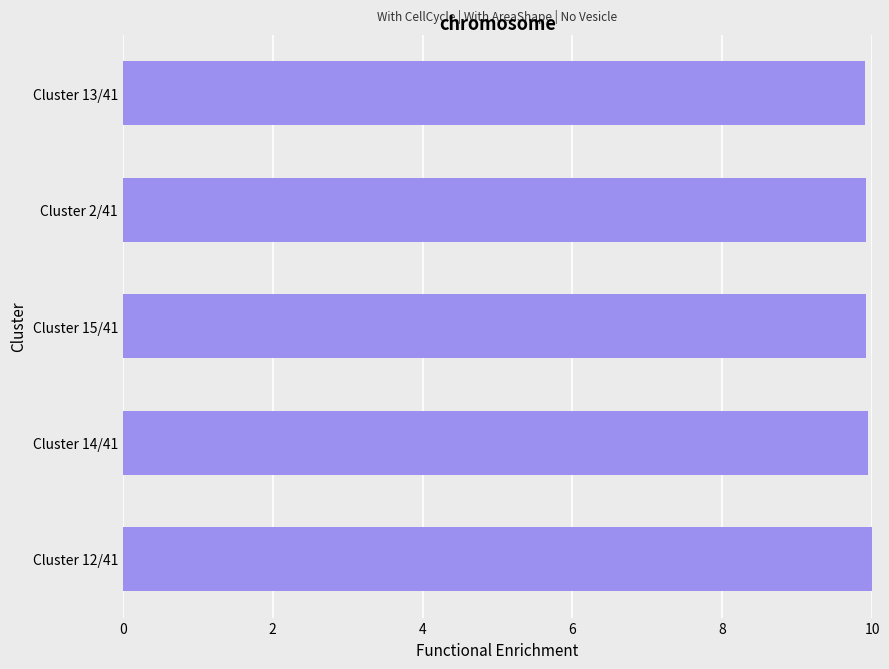

What is the smallest value displayed?

9.9